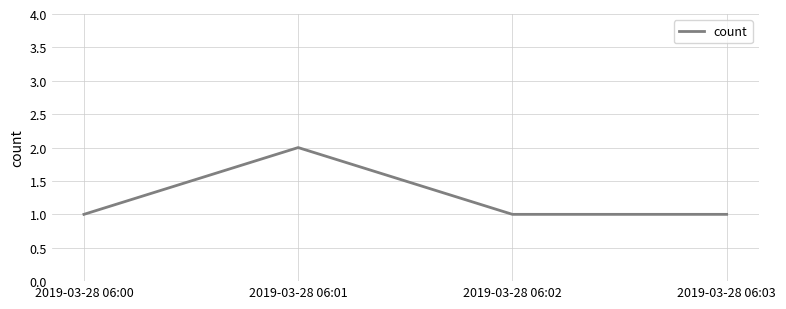

The chart shows a value of 2 at 2019-03-28 06:03. True or false?

False